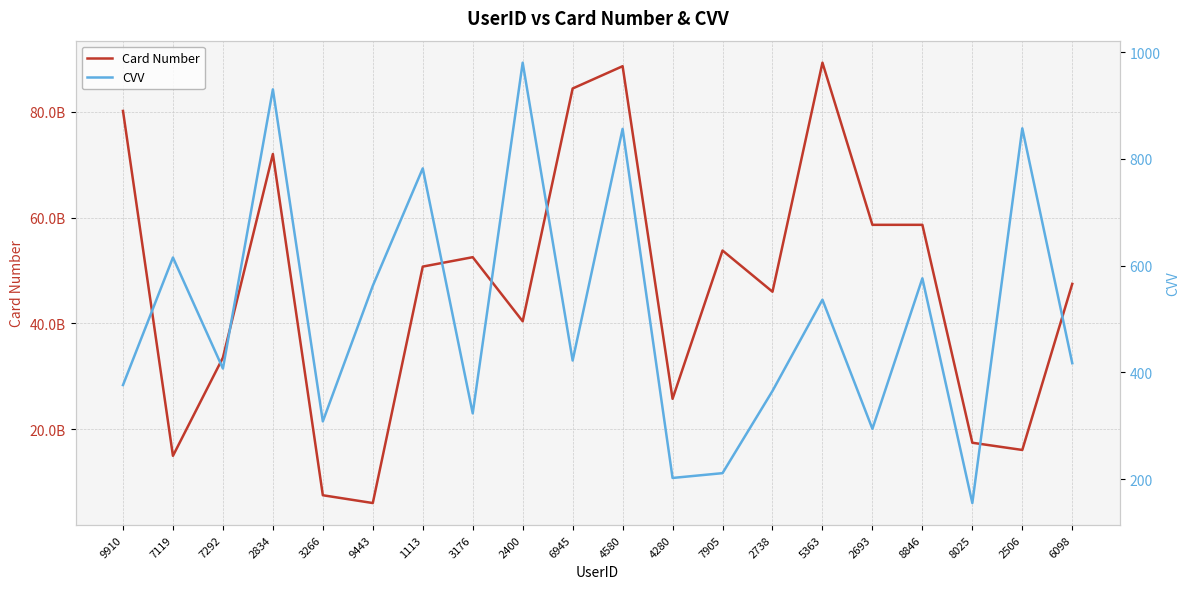

How many lines are shown in the chart?

2